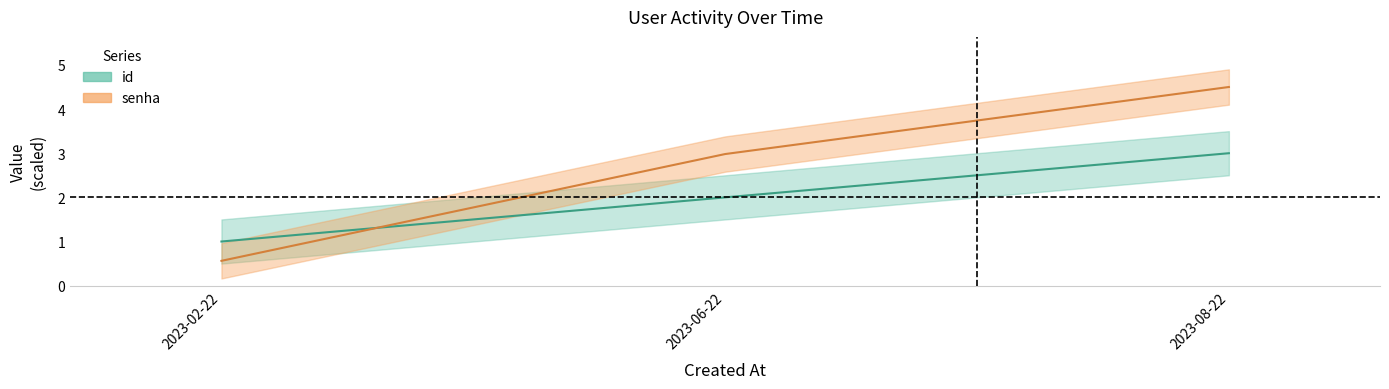

Rank the categories by senha value from lowest to highest.

2023-02-22, 2023-06-22, 2023-08-22